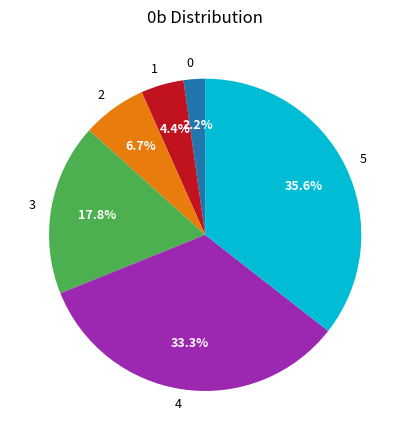

What percentage do 5 and 0 together represent?

37.8%